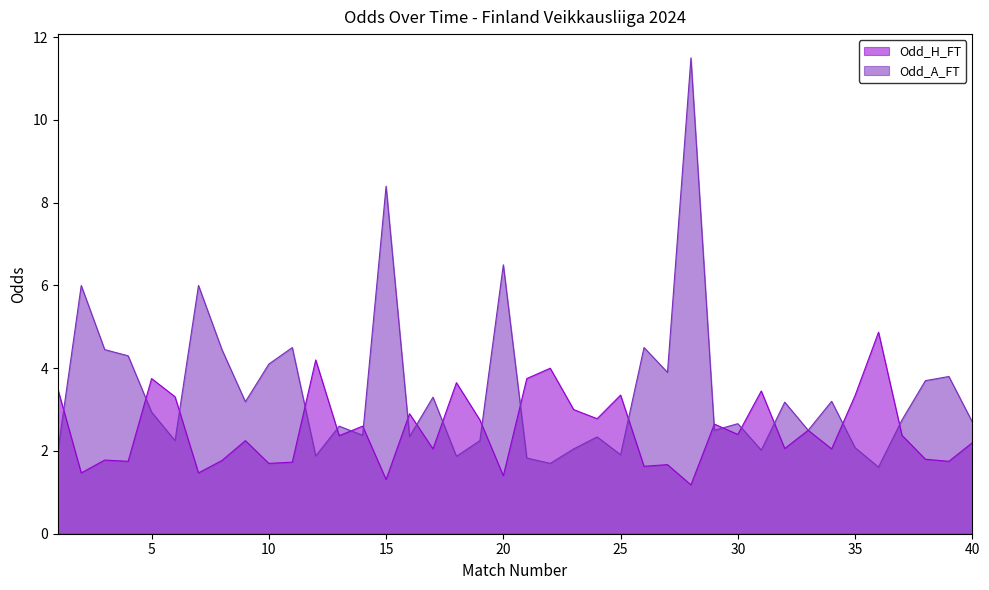

What is the smallest value displayed?

1.2